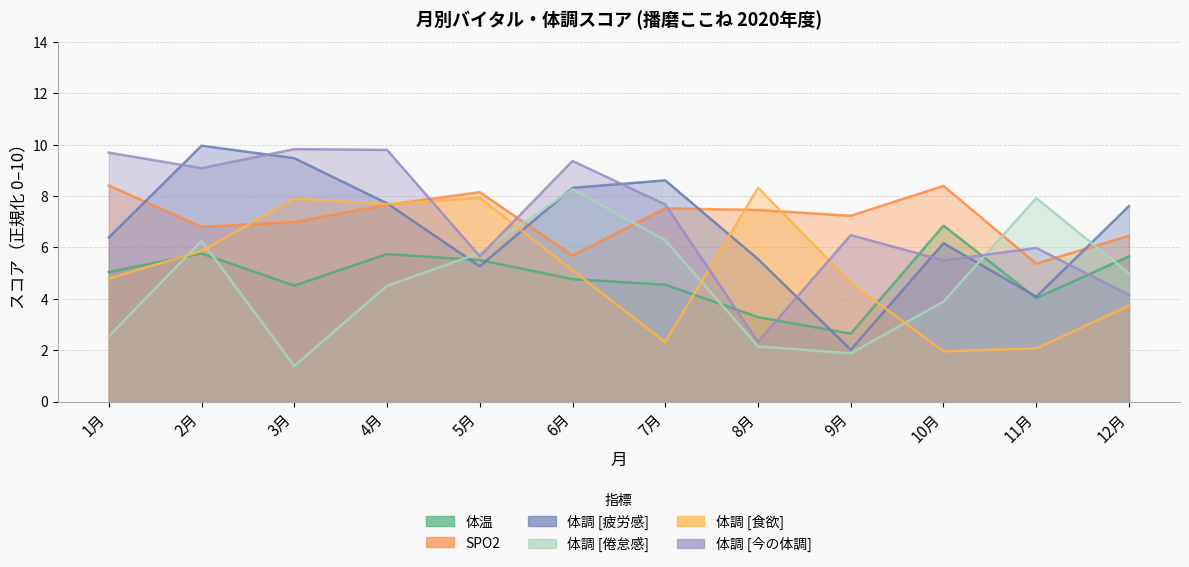

How many values in the SPO2 series exceed 7?

7